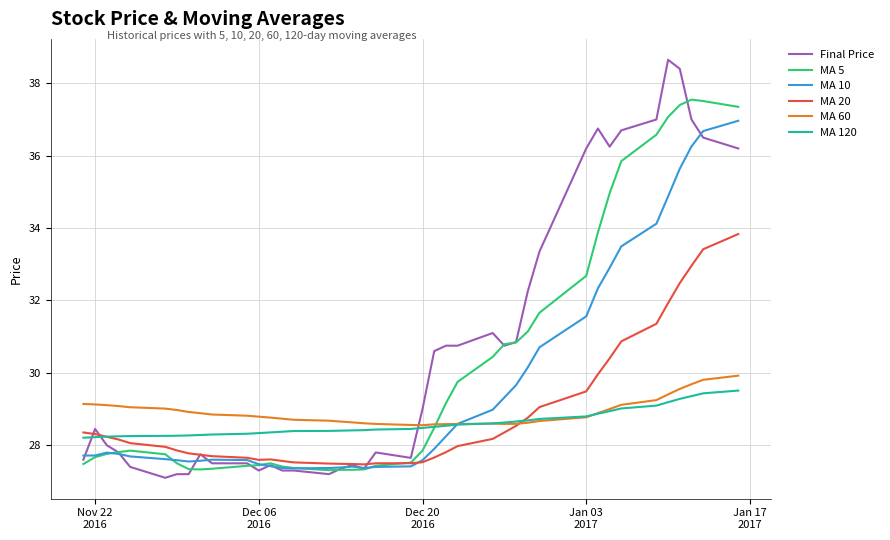

Does the chart display data point markers on the line(s)?

No